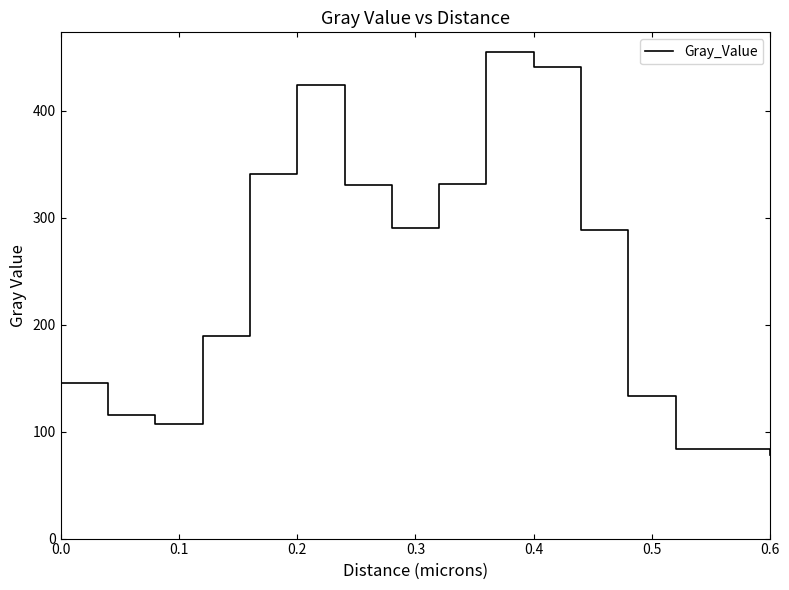

What is the minimum value shown in the chart?

77.9